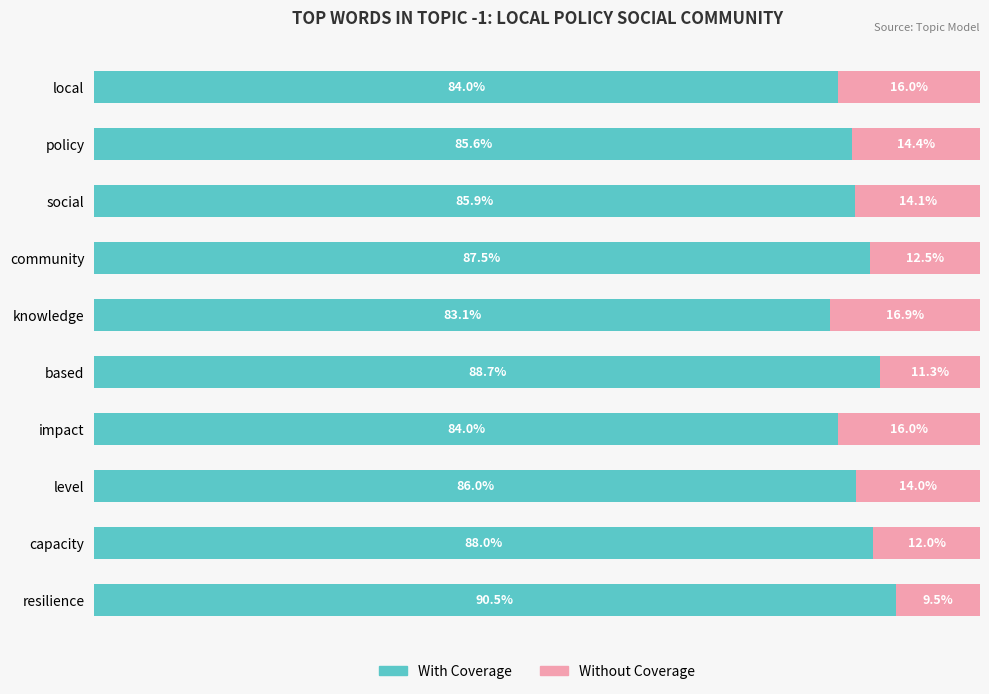

Which category has the highest value in the With Coverage series?

resilience